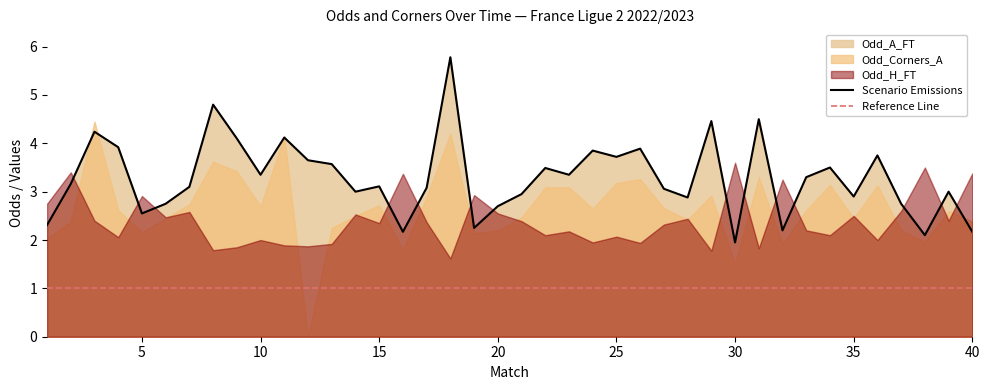

What is the maximum value for Scenario Emissions?

5.8